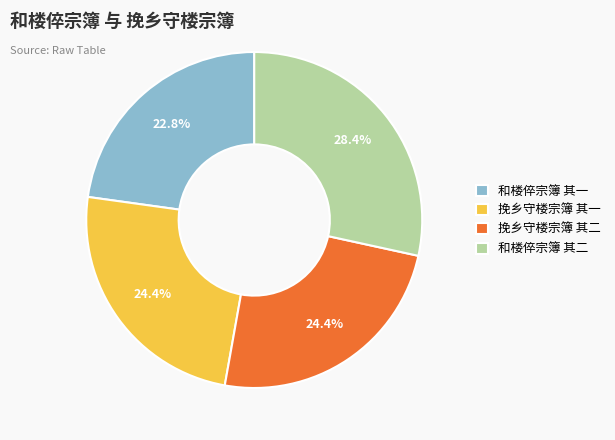

How many slices are in this pie chart?

4